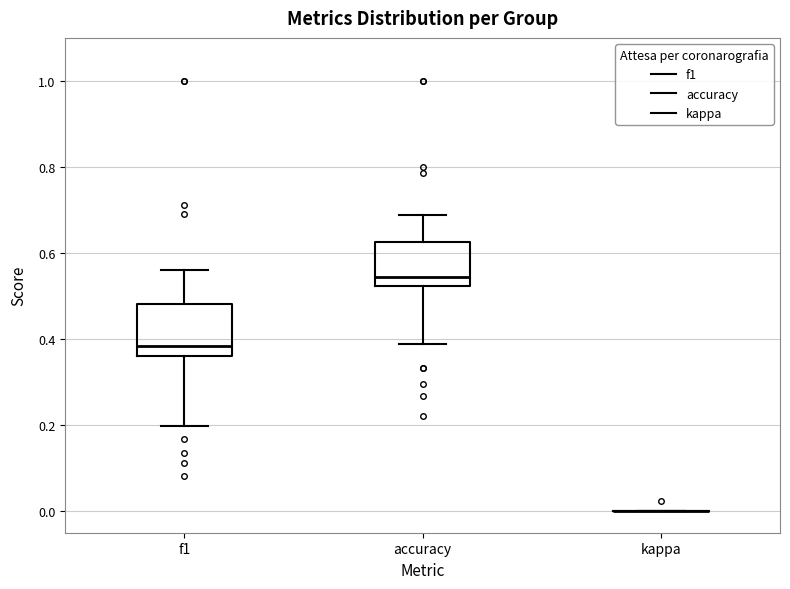

Reading left to right, transcribe this box plot: for each box, give where its median line is, the range the box spans, and where its two whiskers end, as read against the y-axis. The values are not printed on the chart, so give them approximately, as read against the axis.

f1: median 0.38, box 0.36 to 0.48, whiskers 0.20 to 0.56
accuracy: median 0.54, box 0.52 to 0.62, whiskers 0.38 to 0.68
kappa: box collapsed to a line at 0.00, whiskers 0.00 to 0.00